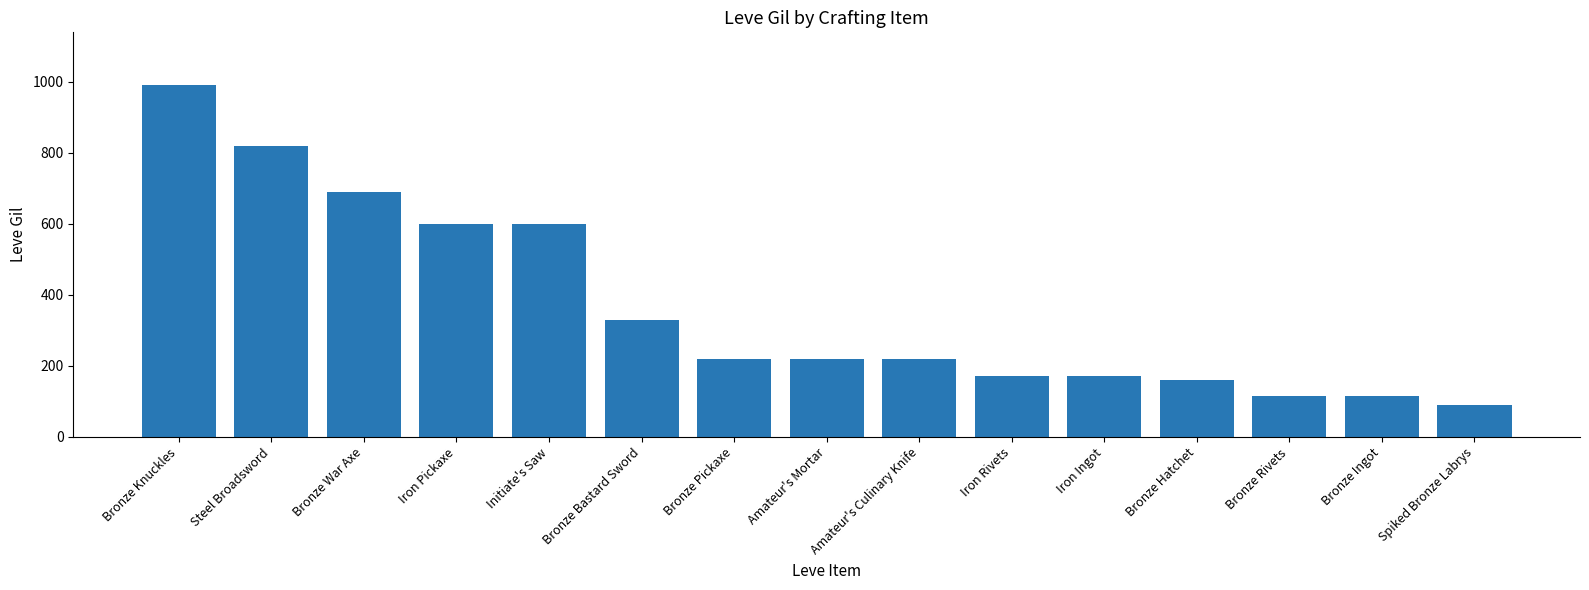

What is the label of the 3rd bar from the right?

Bronze Rivets